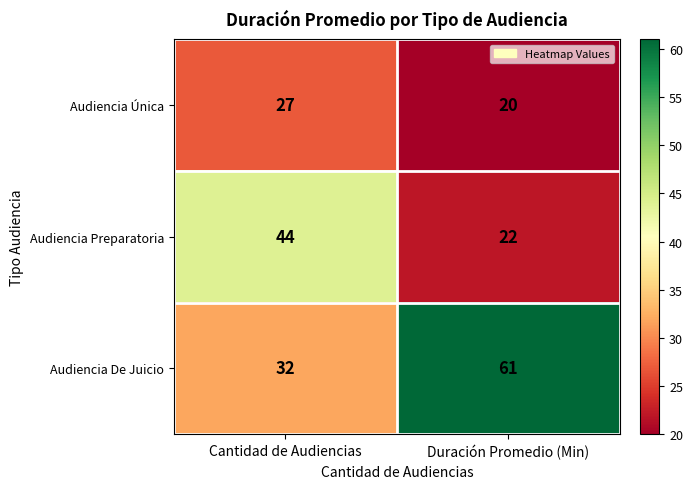

At how many categories does at least one series exceed 59?

1